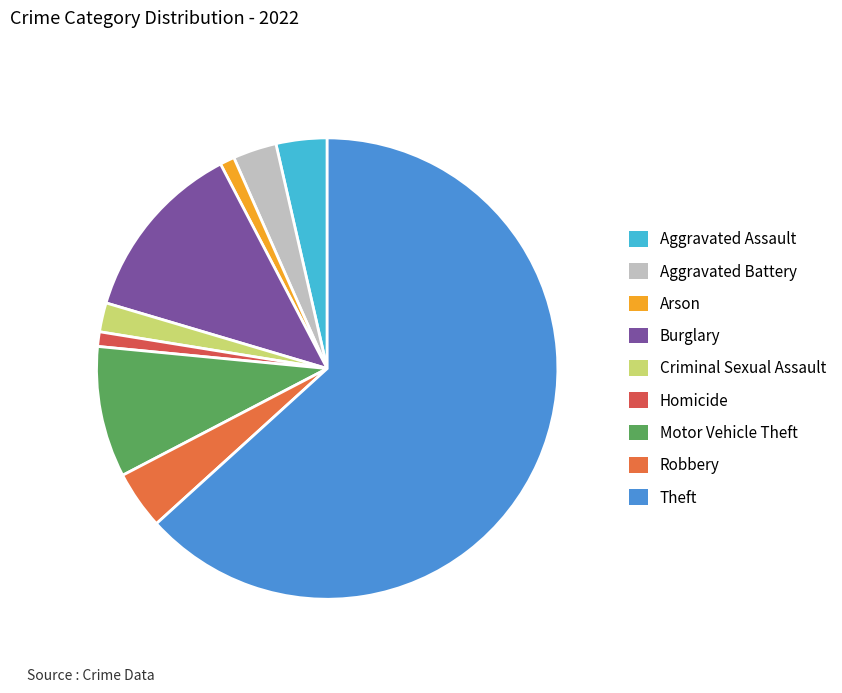

What percentage do Aggravated Assault and Burglary together represent?

16.3%